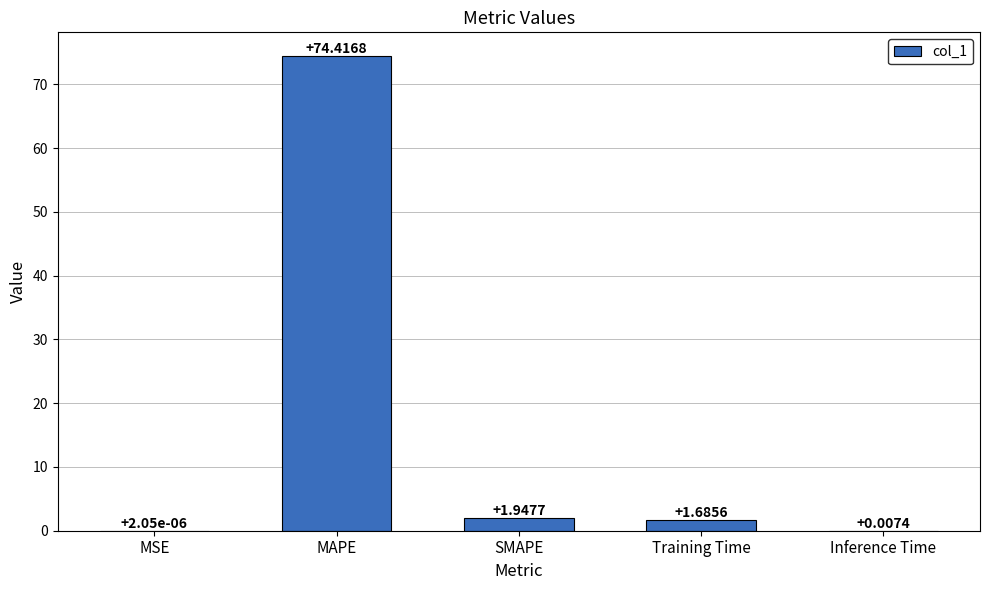

At which category does the chart reach its peak across all series?

MAPE